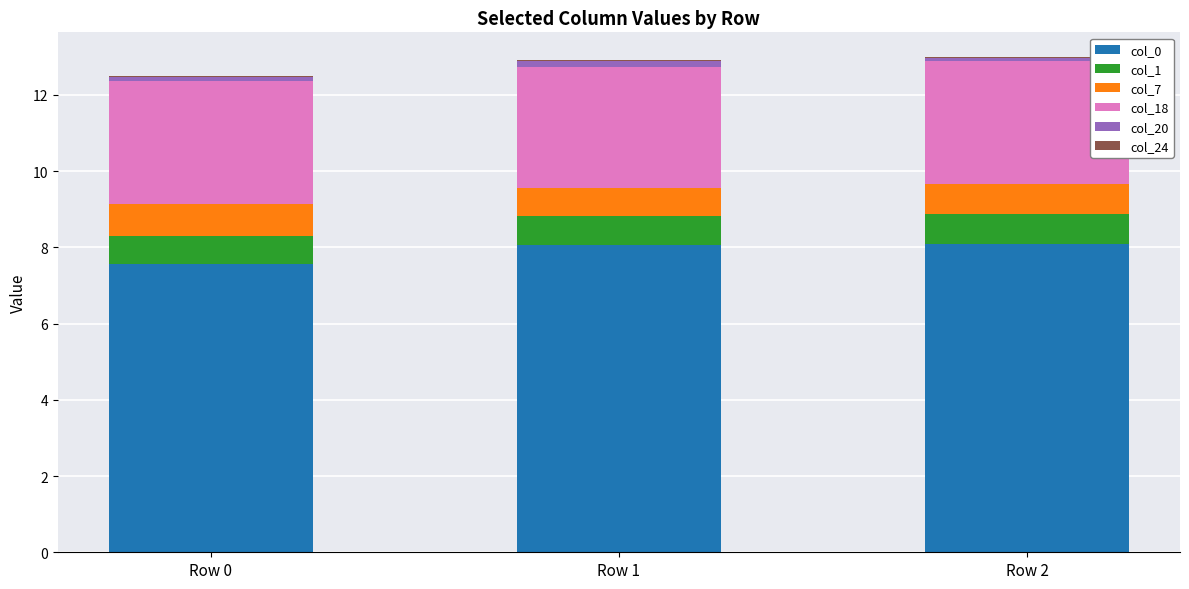

True or false: col_0 has a value of 8.1 at Row 2.

True